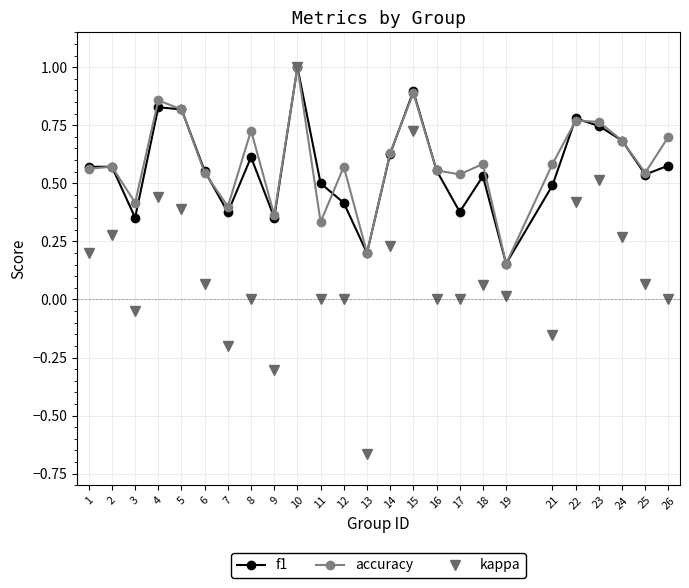

How many distinct data groups are displayed?

3